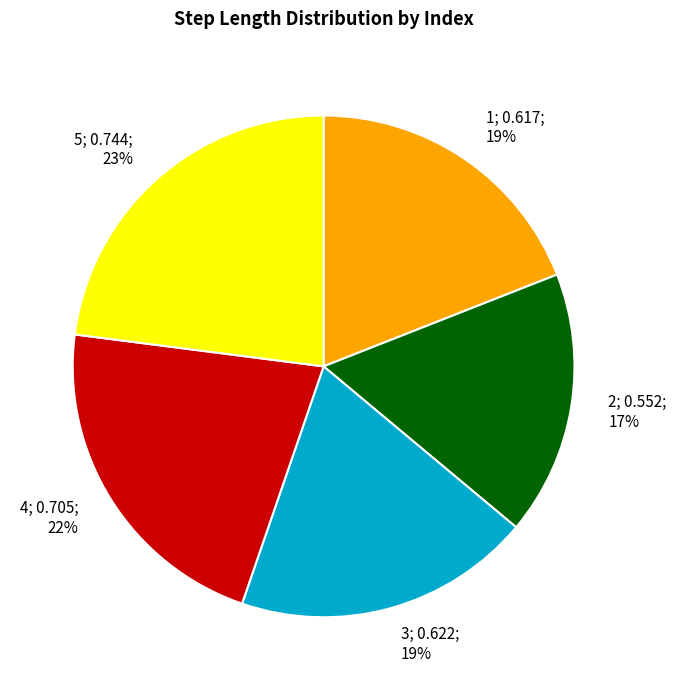

To the nearest percent, what is the difference between the largest and smallest slice percentages?

6%